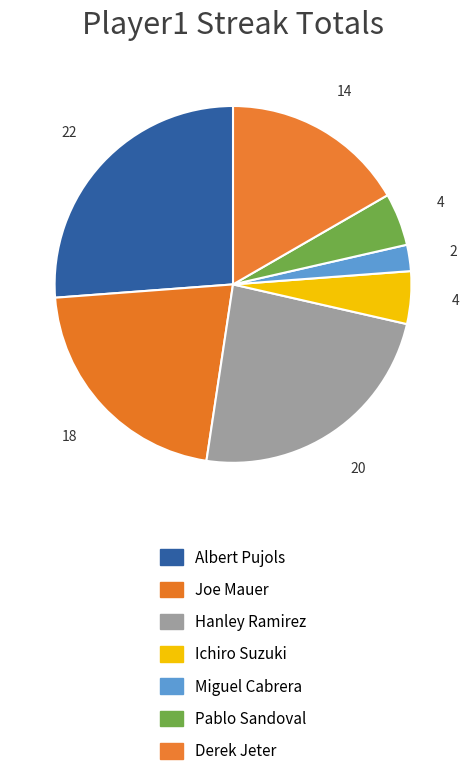

What is the ratio of the value at Hanley Ramirez to the value at Miguel Cabrera?

10.0